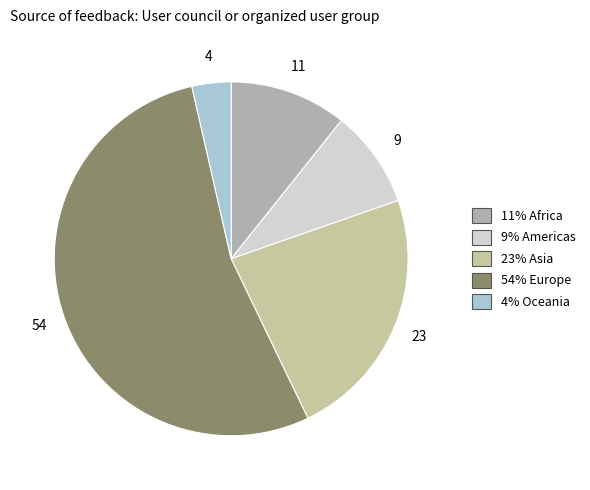

Count the number of slices in the pie.

5